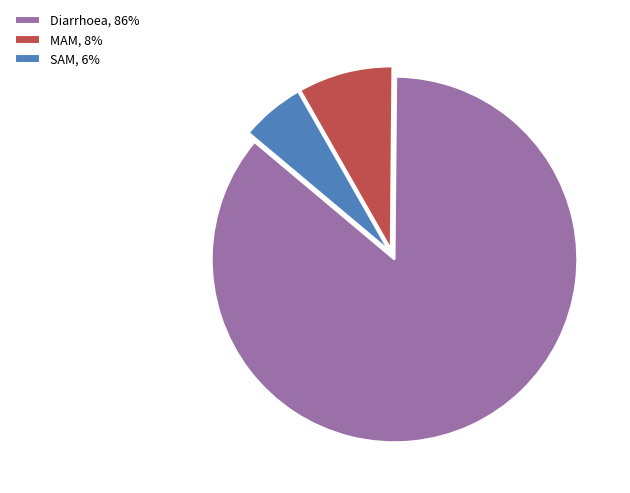

Rank the categories by value from highest to lowest.

Diarrhoea, MAM, SAM